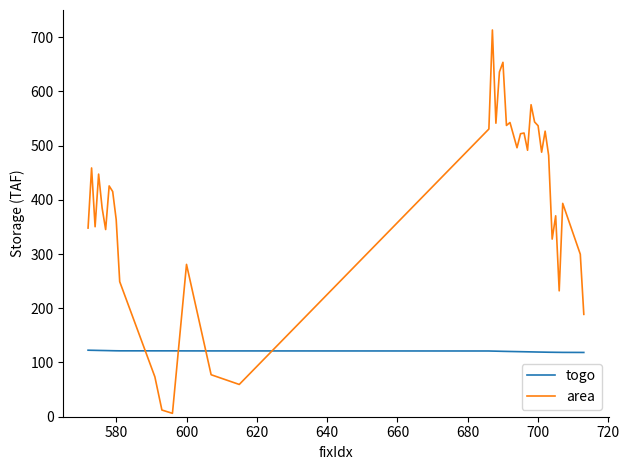

How many times do area and togo cross each other?

4